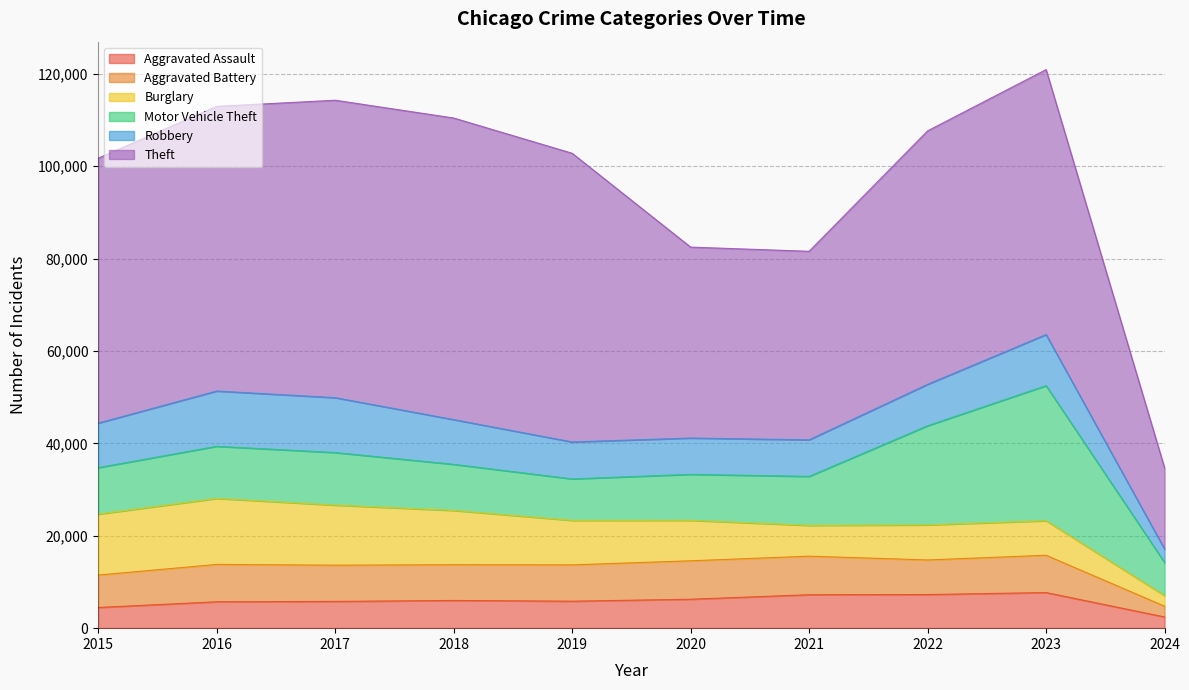

What is the spread (max minus min) of values at 2018?

59287